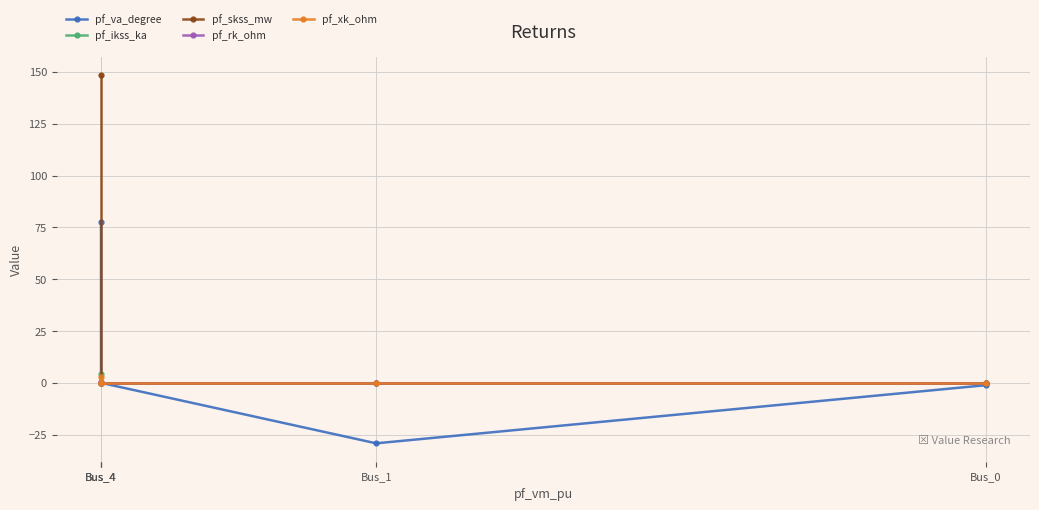

Which series has the largest total across all categories?

pf_skss_mw